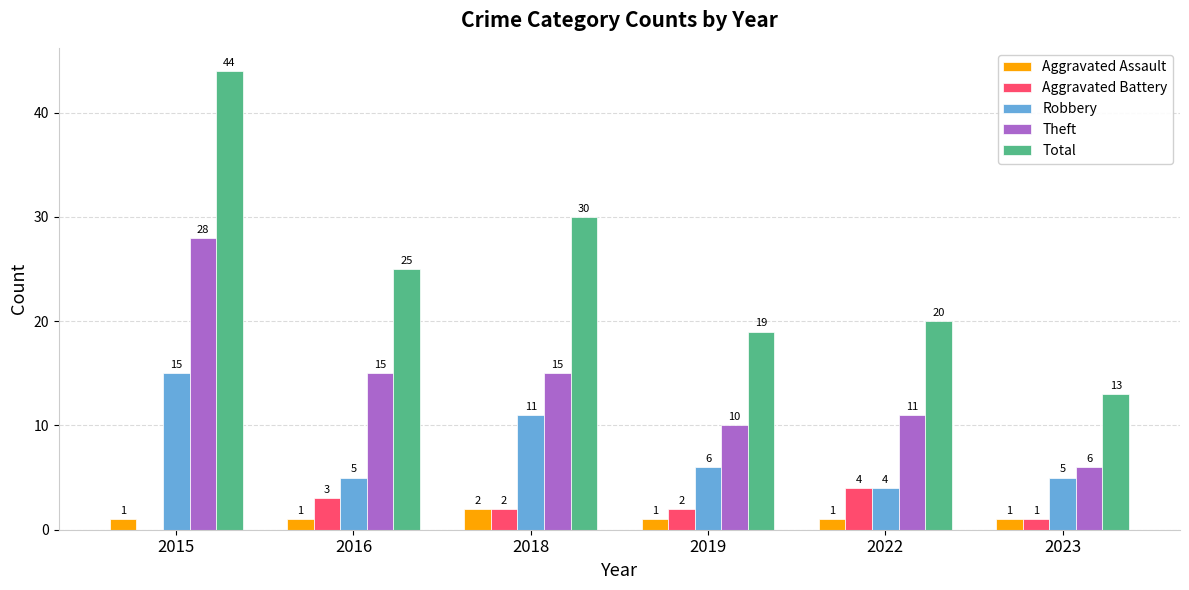

The Robbery series shows 4 at 2019. True or false?

False